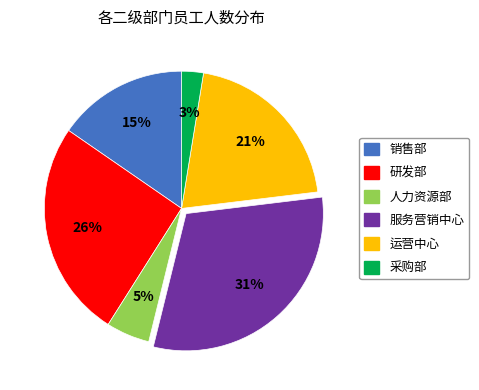

Is there any slice that represents more than half of the pie?

No